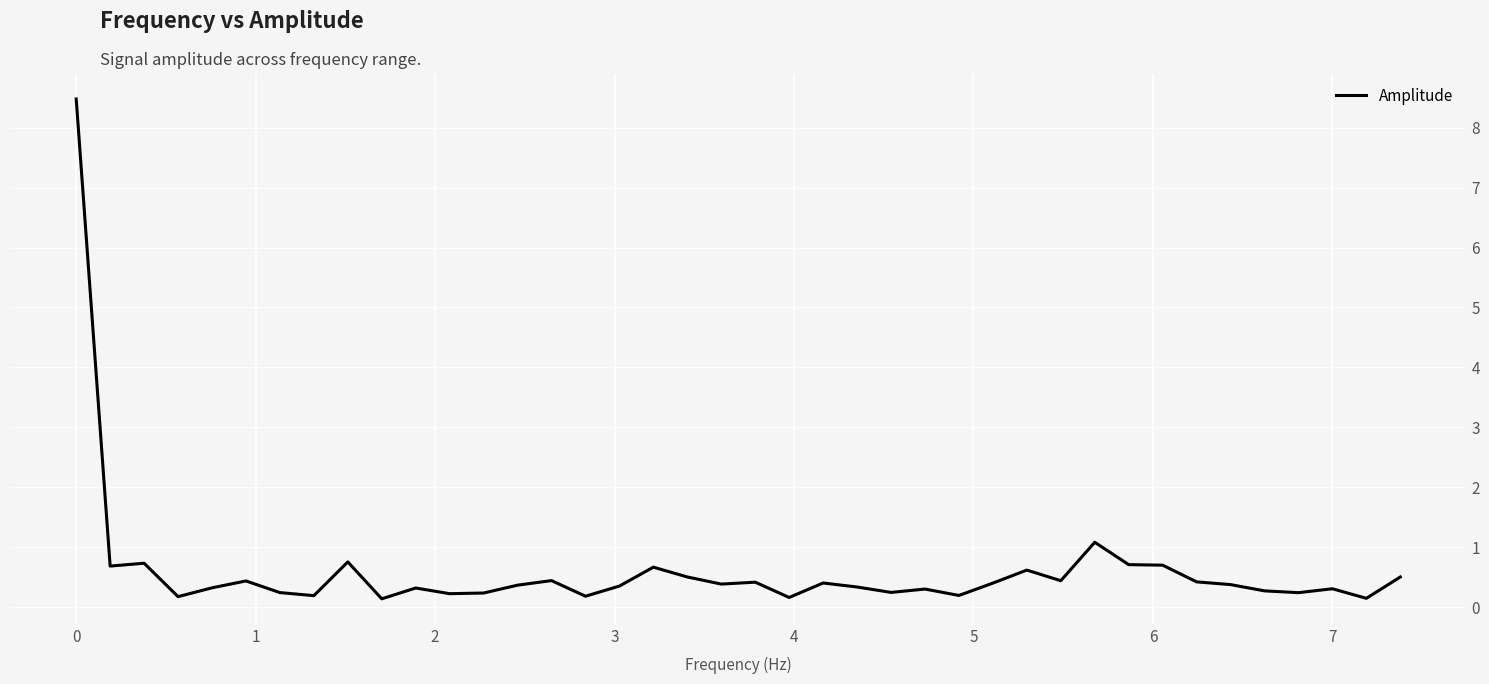

What is the greatest value displayed?

8.5